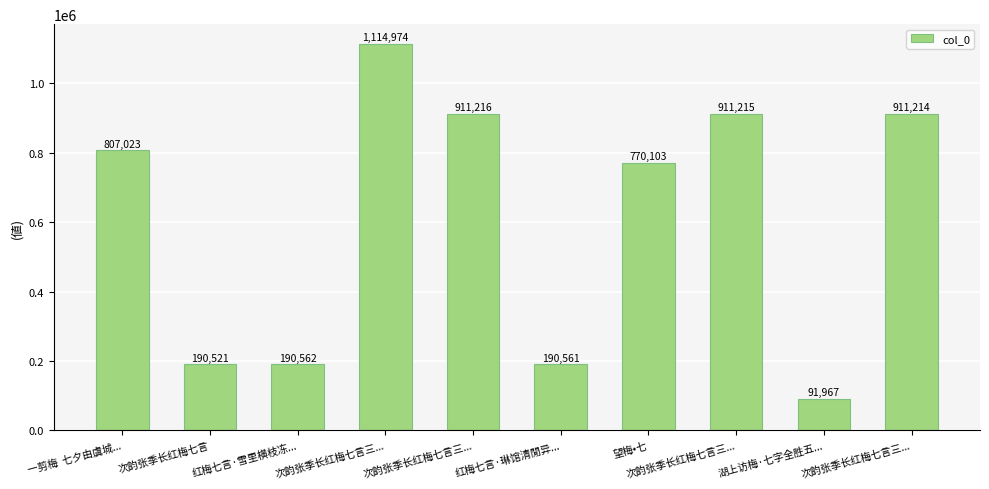

Approximately how many times larger is the value at 望梅•七 compared to 红梅七言·琳馆清閒异...?

4.0